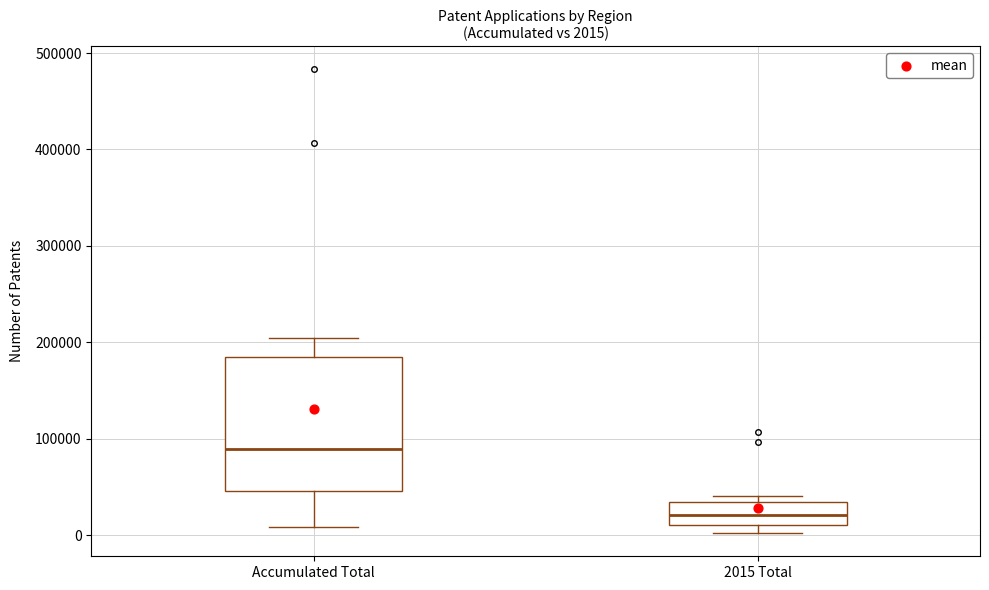

Which box has the highest median line?

Accumulated Total